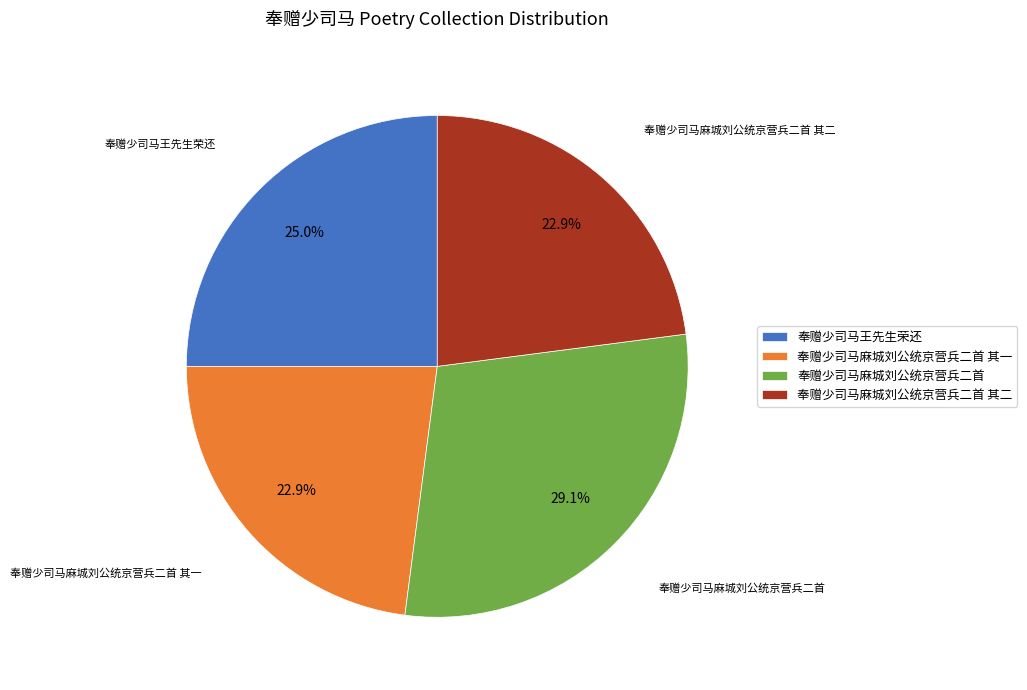

Which slice is the largest?

奉赠少司马麻城刘公统京营兵二首